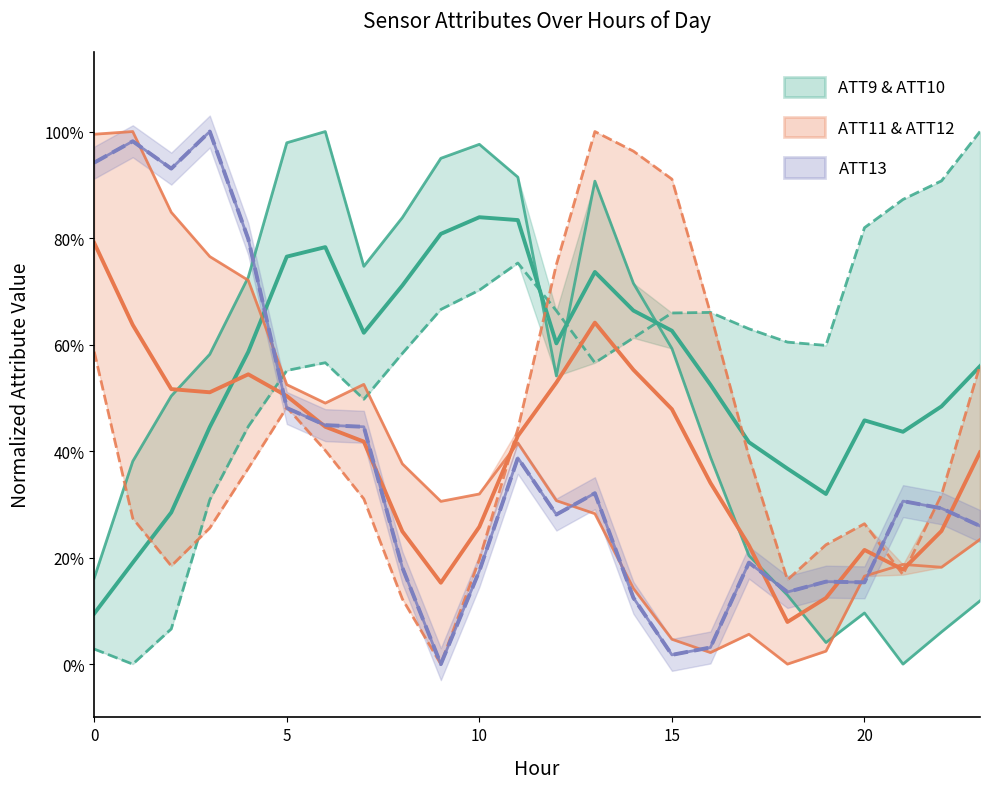

How many times do ATT11 and ATT12 cross each other?

3